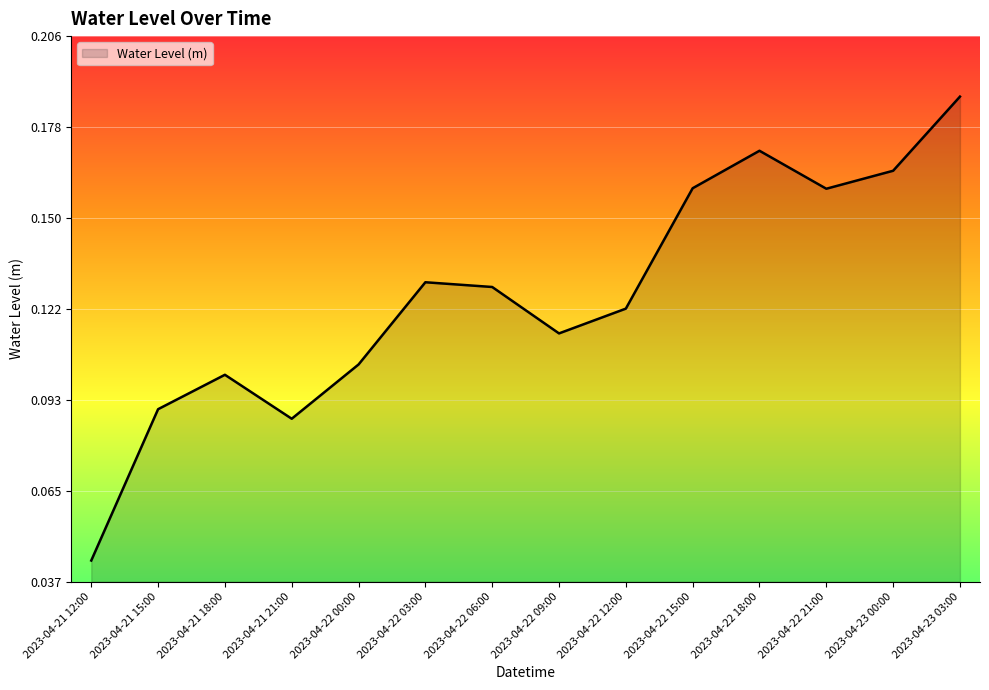

At which label is the value closest to 0?

2023-04-21 12:00